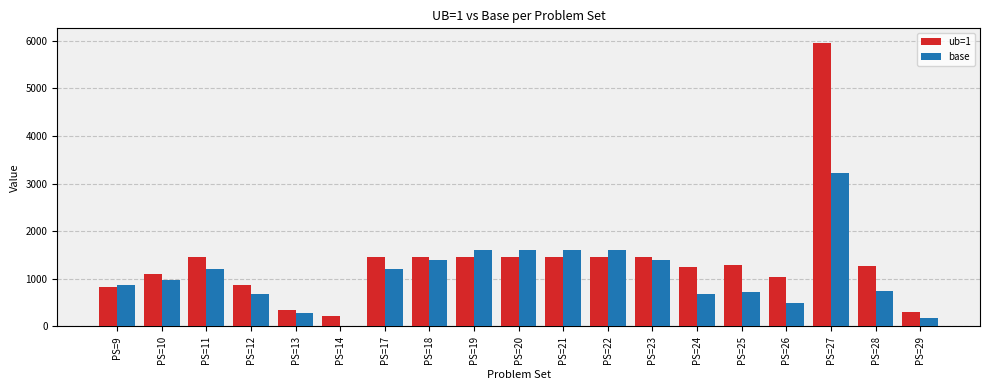

What is the highest value of the base series?

3229.9